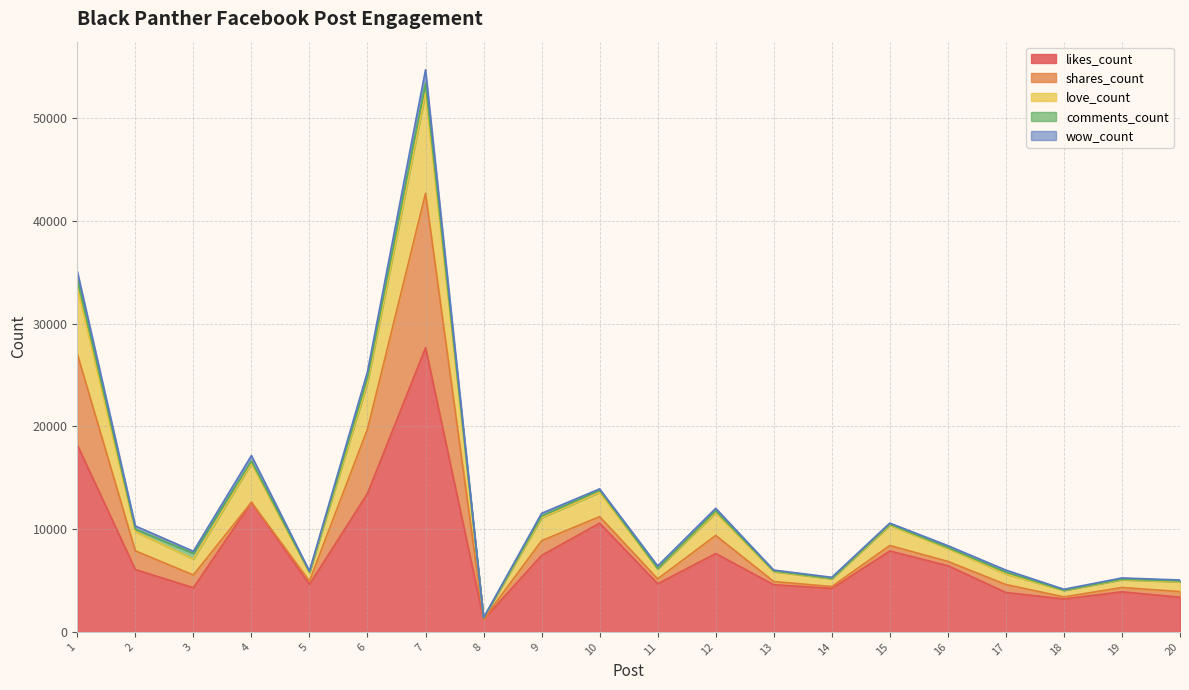

Reading right to left, transcribe all the data shown in this chart.

likes_count: 3373	3900	3205	3832	6443	7872	4231	4591	7625	4686	10580	7444	1212	27650	13475	4618	12596	4295	6069	18181
shares_count: 546	421	199	777	415	533	181	310	1759	474	633	1426	24	15002	6257	323	16	1246	1817	8853
love_count: 952	752	635	1020	1269	1965	751	959	2218	964	2374	2225	108	9795	4501	827	3786	1556	1874	6497
comments_count: 83	60	23	181	80	98	40	67	171	43	198	179	27	942	471	65	222	547	242	833
wow_count: 94	118	87	203	185	120	109	87	251	255	130	265	4	1296	612	91	536	201	306	720